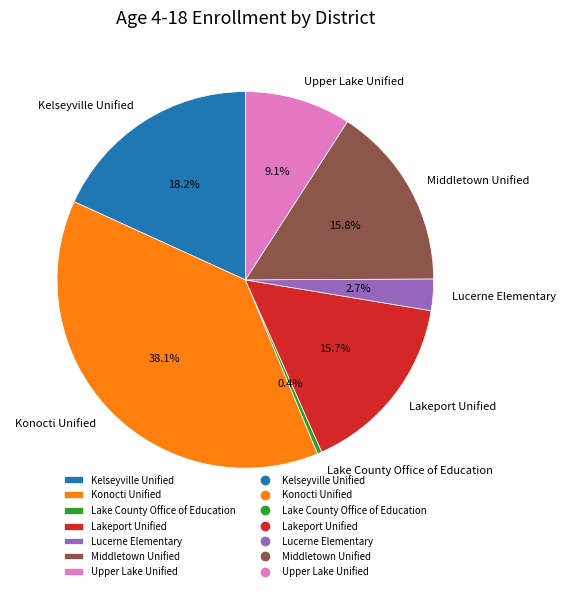

What is the smallest slice in the pie chart?

Lake County Office of Education